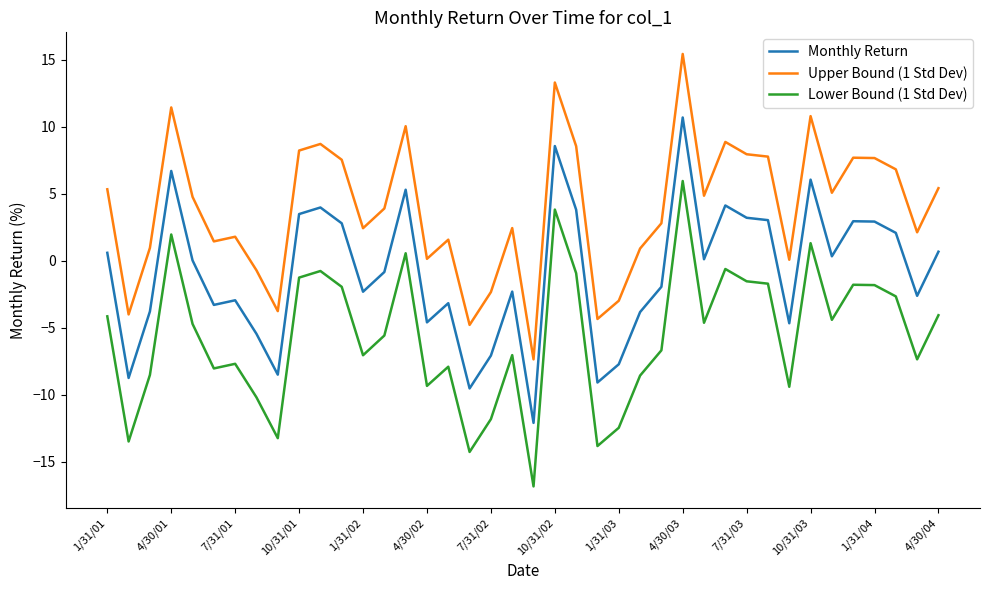

True or false: Upper Bound (1 Std Dev) and Lower Bound (1 Std Dev) cross at least once.

False